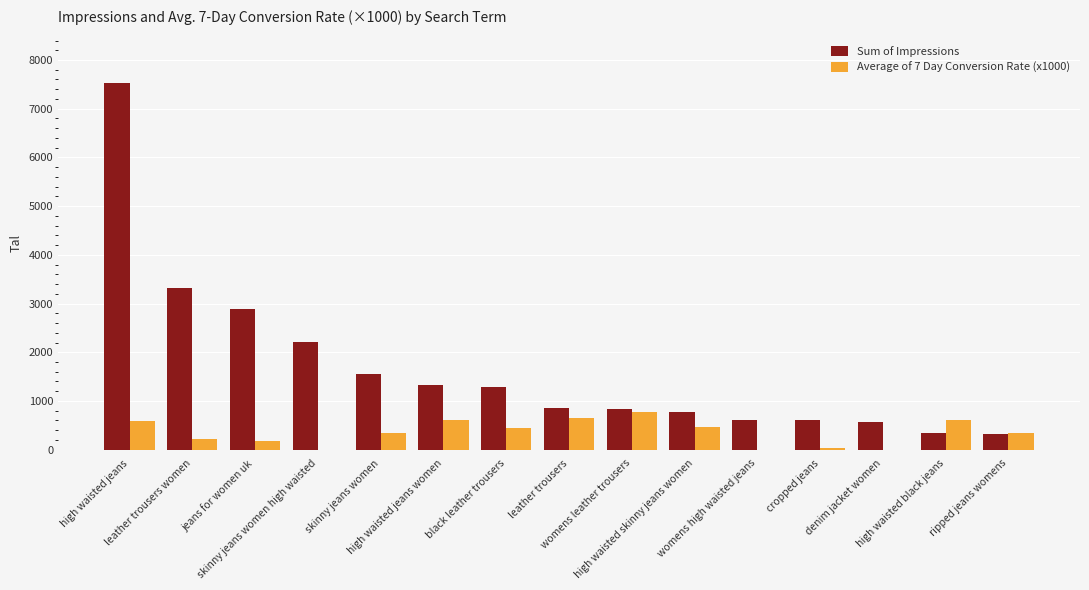

What is the greatest value displayed?

7525.0